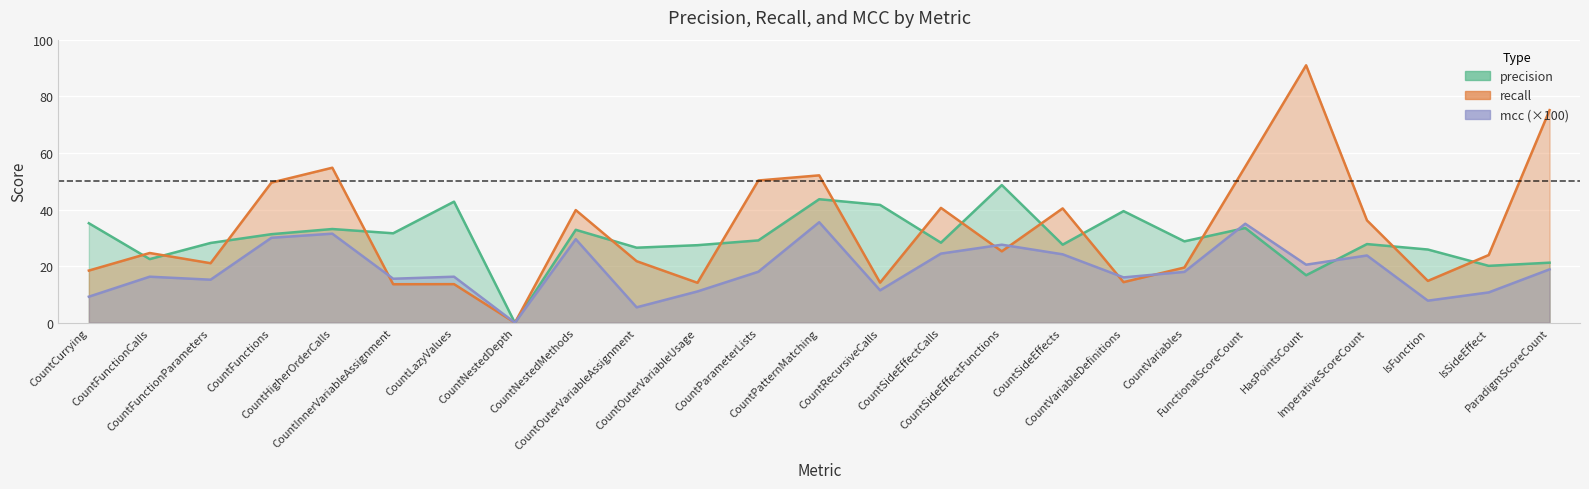

List the series in order of their overall mean, highest first.

recall, precision, mcc